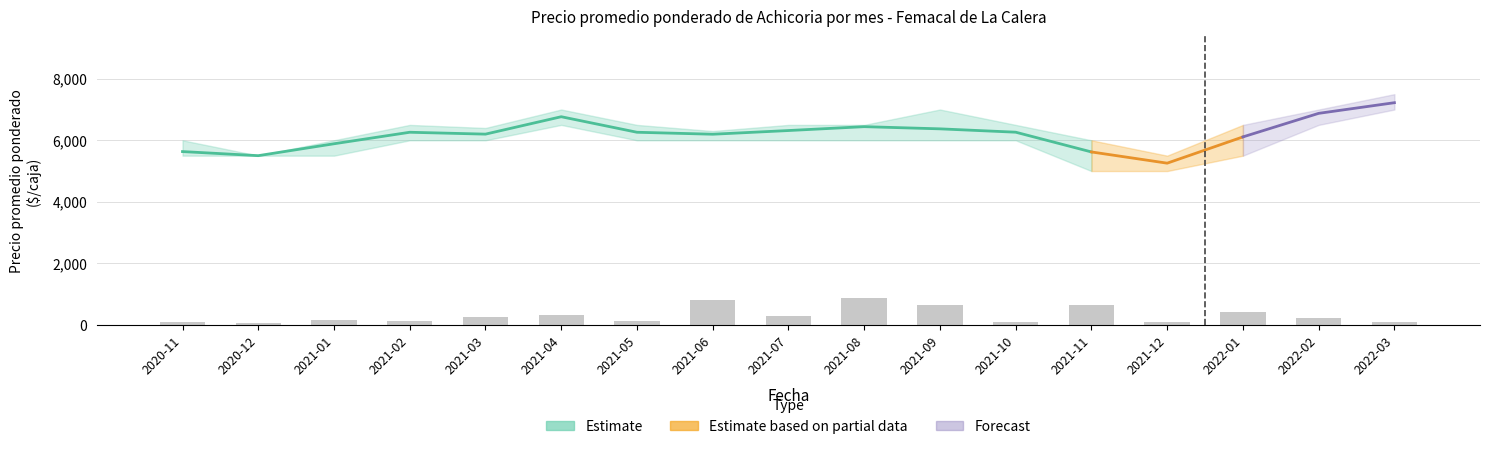

Where does the Precio maximo series first go above 6500?

2021-04